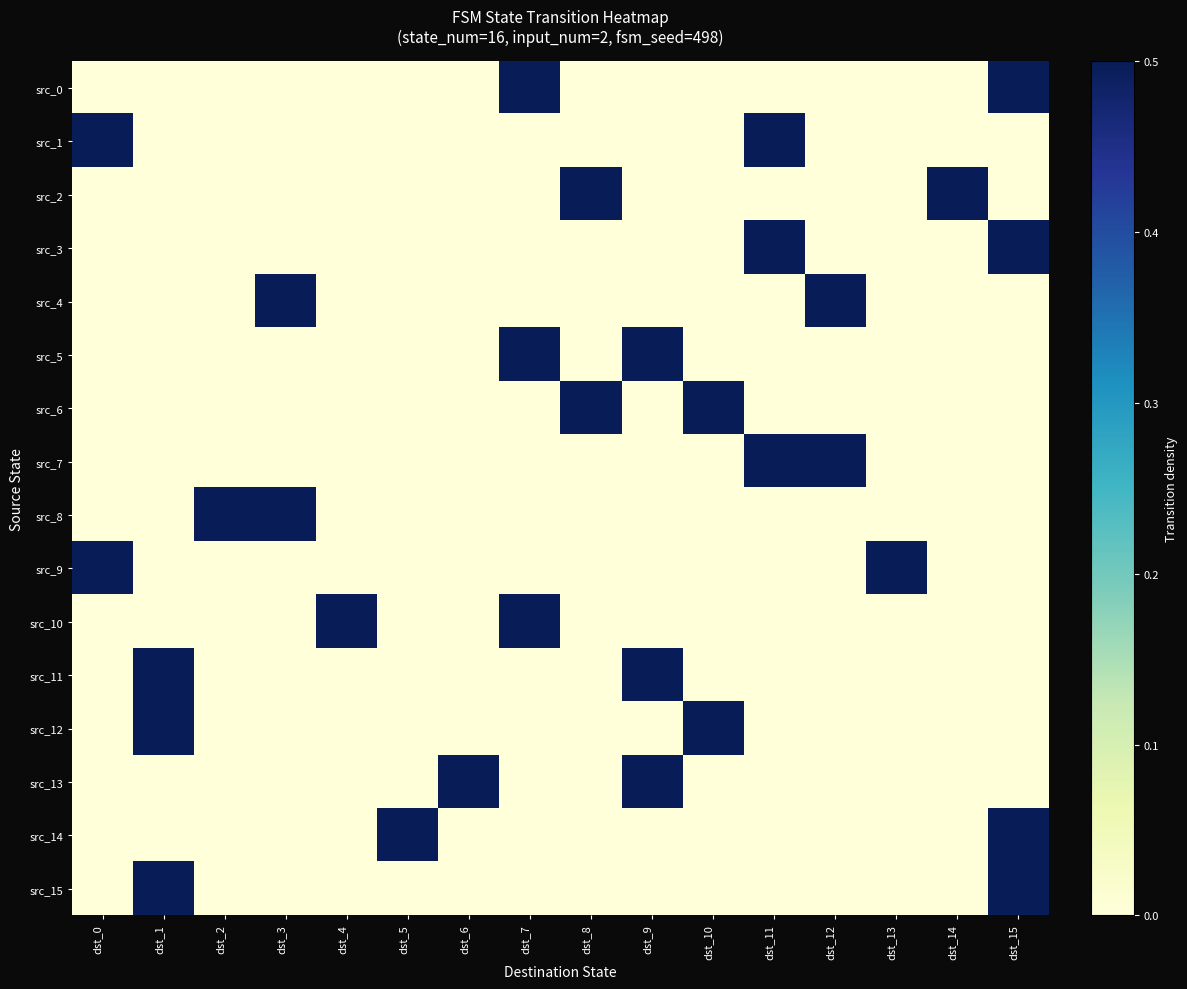

What is the difference between the highest and lowest values at dst_4?

0.5